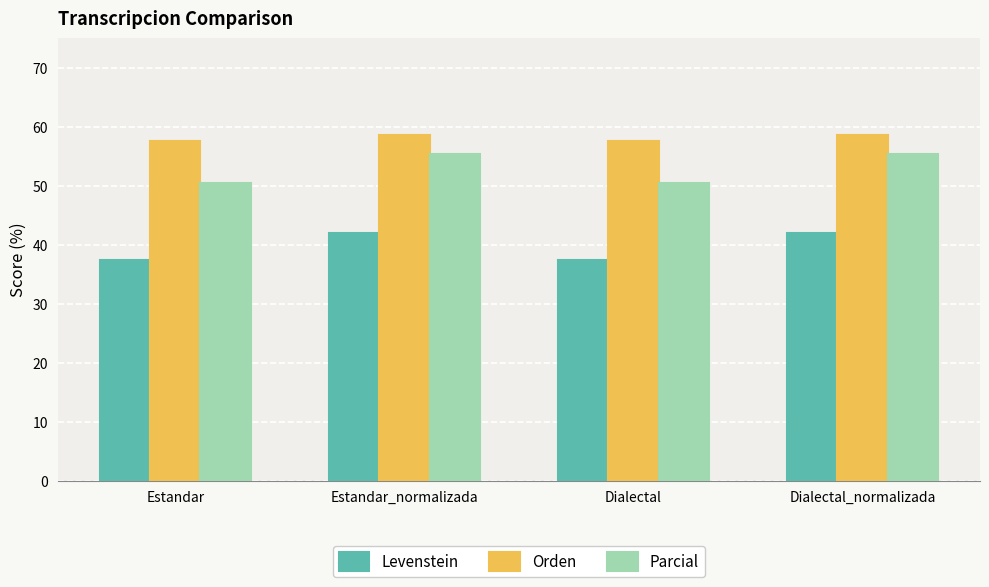

What is the total value across all series at Estandar?

145.5